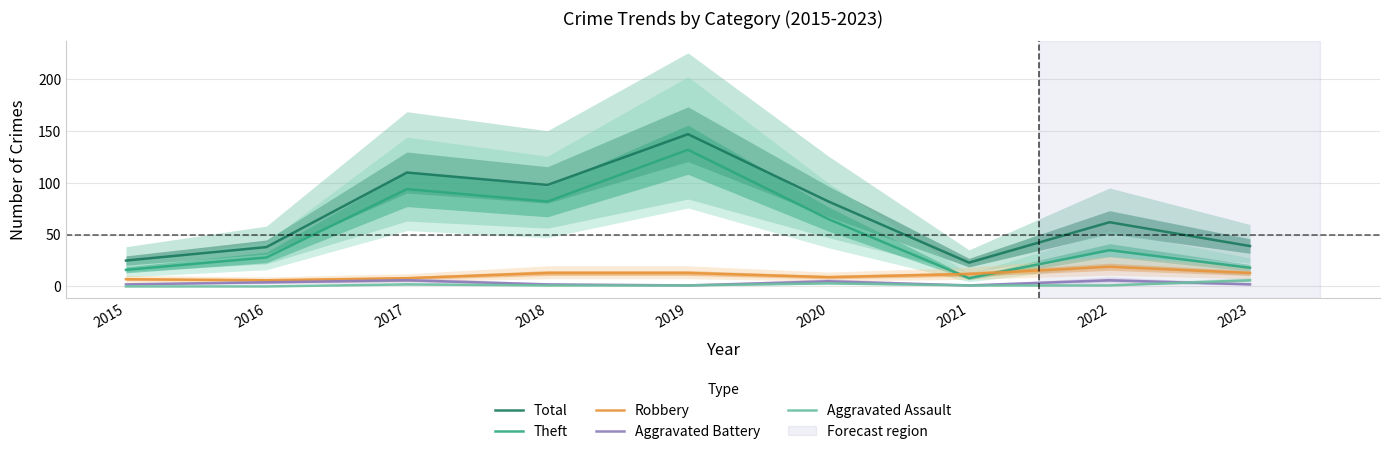

Count the number of categories in the chart.

9